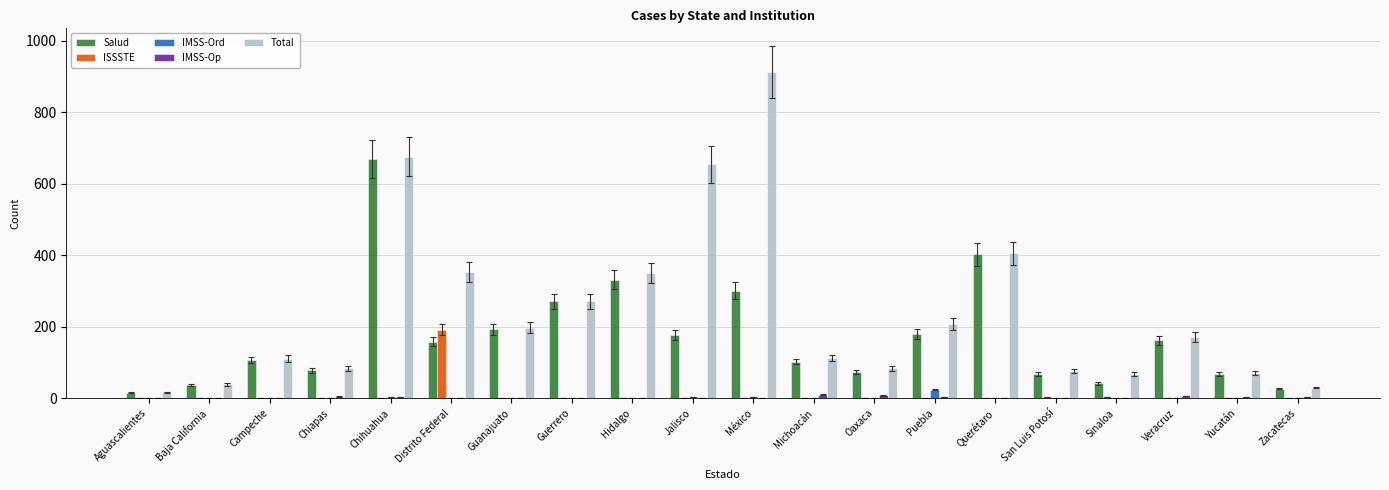

At which category is the sum across all series the highest?

Chihuahua